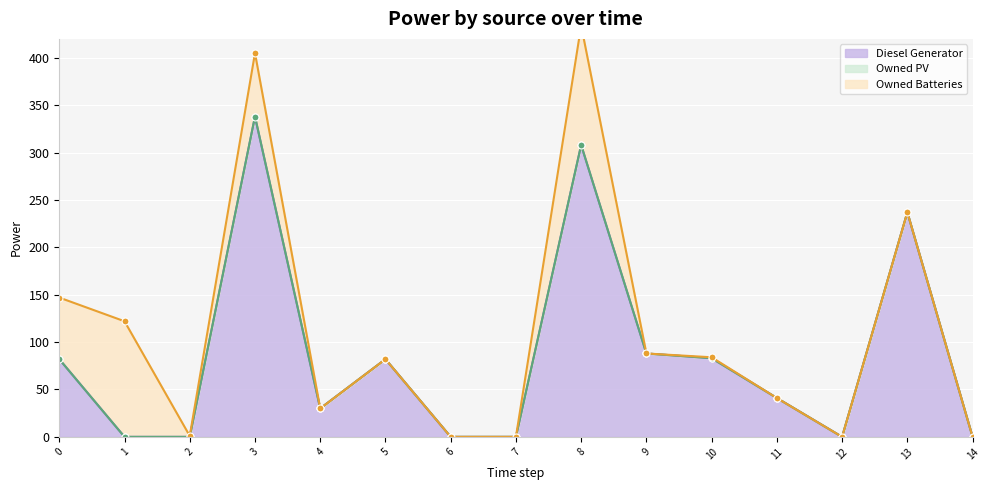

Which label corresponds to the smallest value in the chart?

1